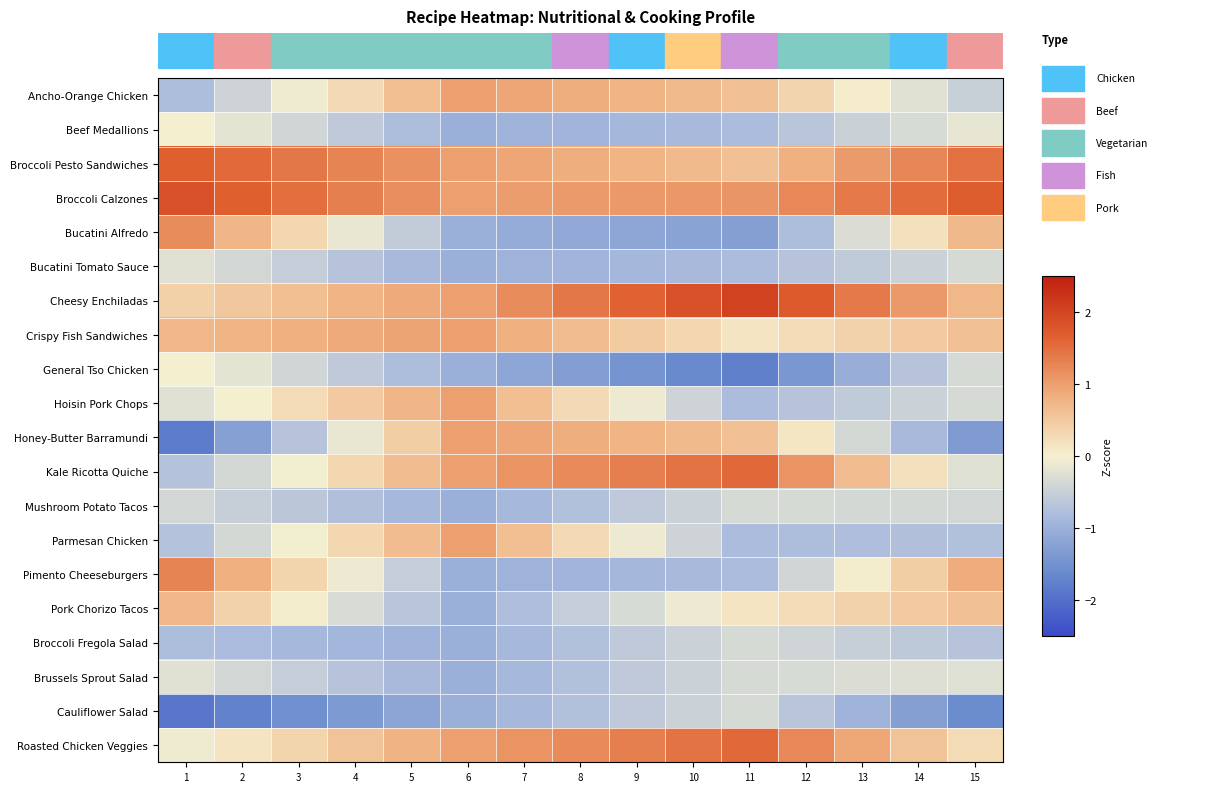

Rank the series at 13 from highest to lowest value.

Broccoli Calzones, Cheesy Enchiladas, Broccoli Pesto Sandwiches, Roasted Chicken Veggies, Kale Ricotta Quiche, Crispy Fish Sandwiches, Pork Chorizo Tacos, Ancho-Orange Chicken, Pimento Cheeseburgers, Bucatini Alfredo, Brussels Sprout Salad, Mushroom Potato Tacos, Honey-Butter Barramundi, Beef Medallions, Broccoli Fregola Salad, Bucatini Tomato Sauce, Hoisin Pork Chops, Parmesan Chicken, Cauliflower Salad, General Tso Chicken